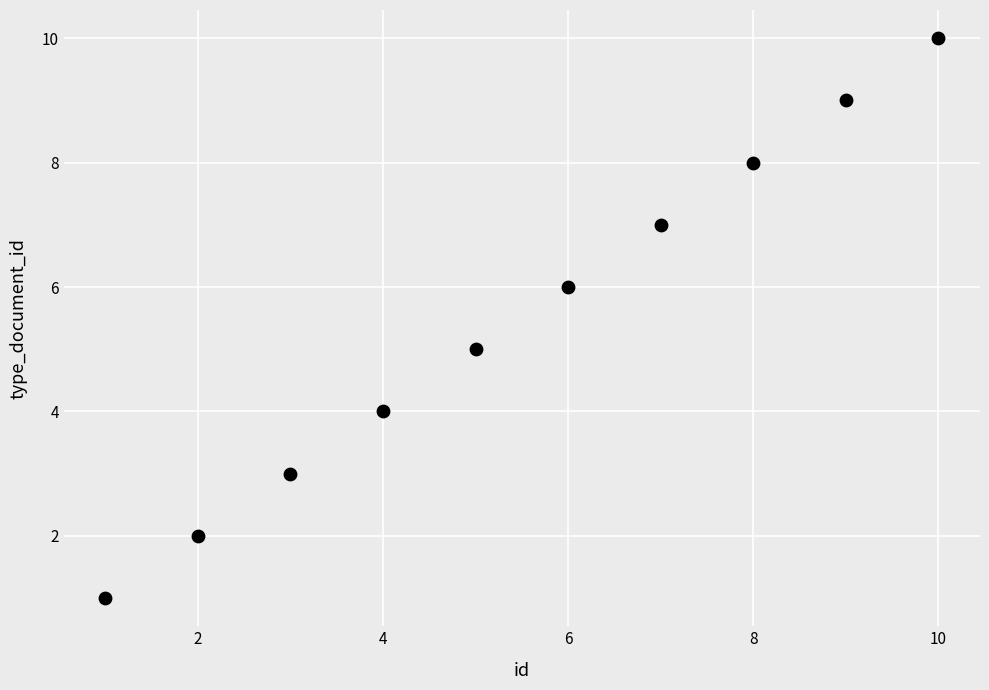

What is the range of X values (max minus min)?

9